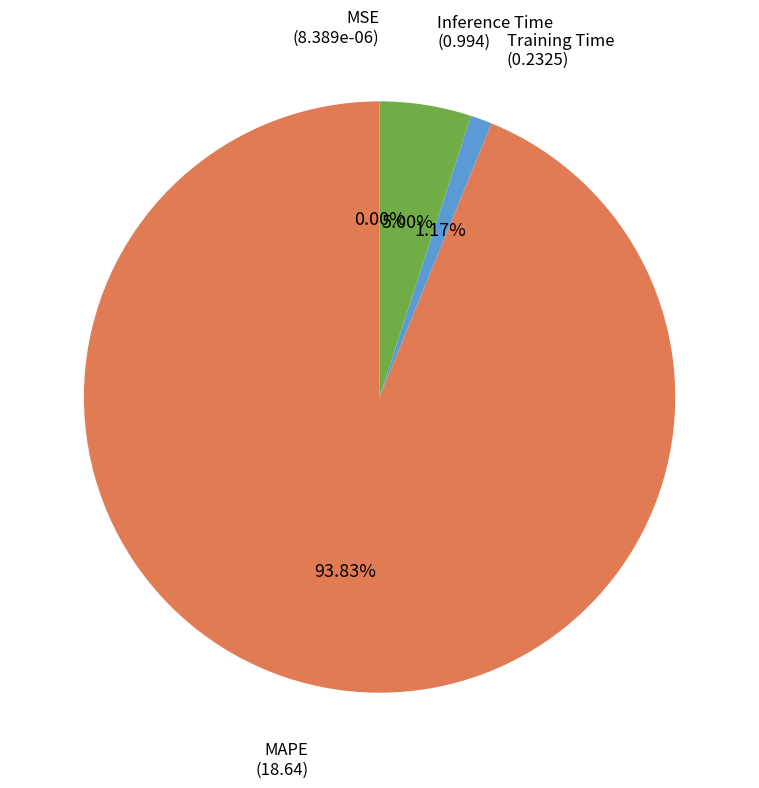

Is there a majority slice in this chart?

Yes